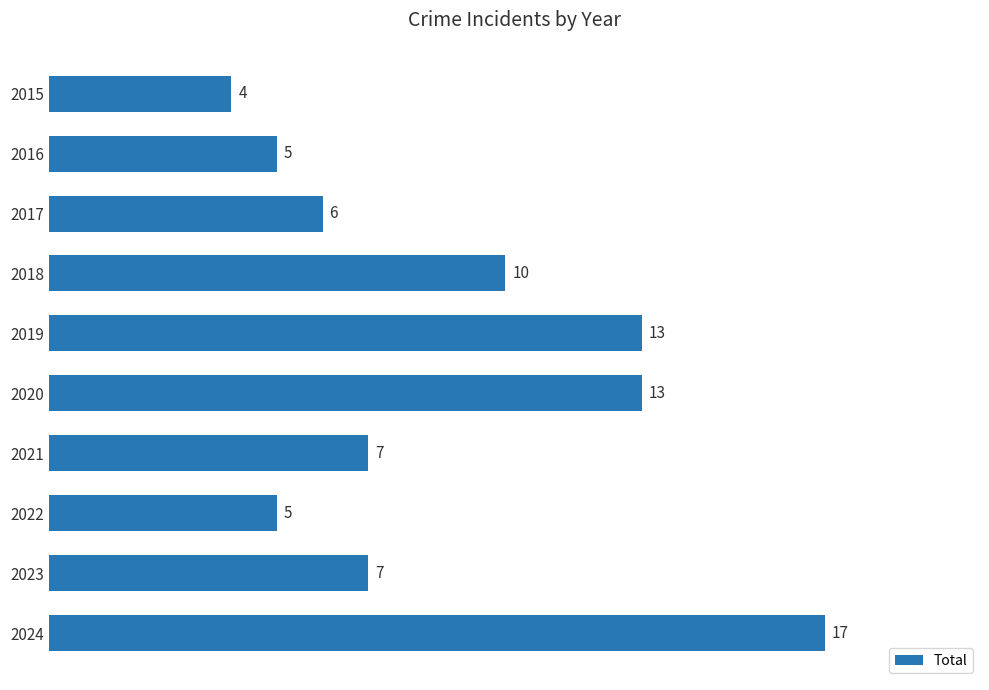

Count the number of categories in the chart.

10